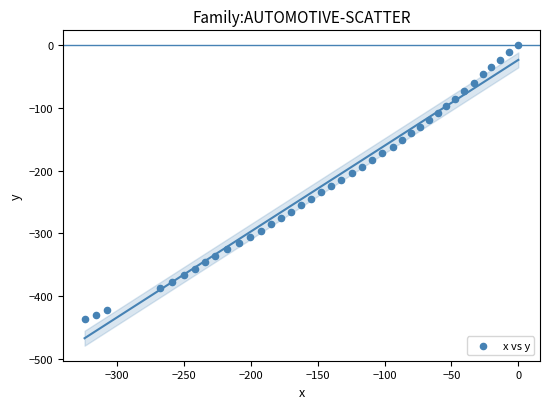

What is the range of X values (max minus min)?

324.4